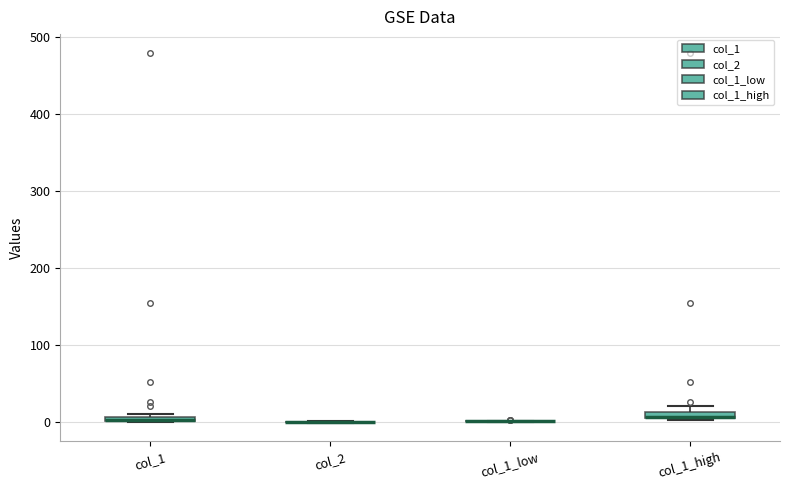

Where is the lower edge of the box for col_1 on the y-axis? The values are not printed on the chart, so give them approximately, as read against the axis.

0